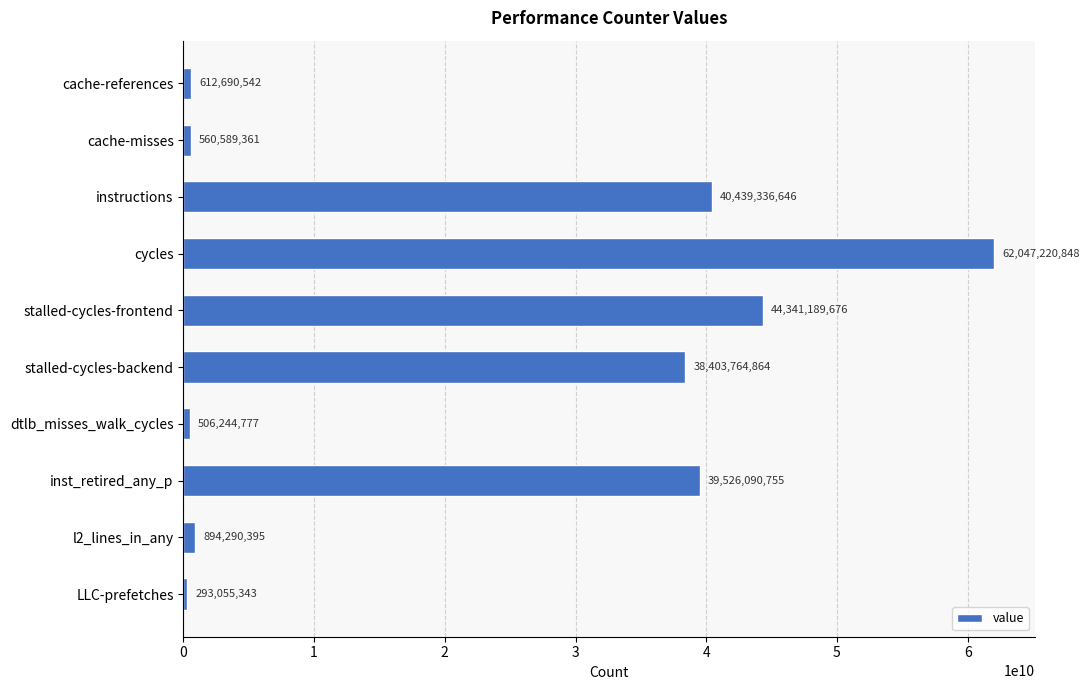

Which category has the highest value across all series?

cycles